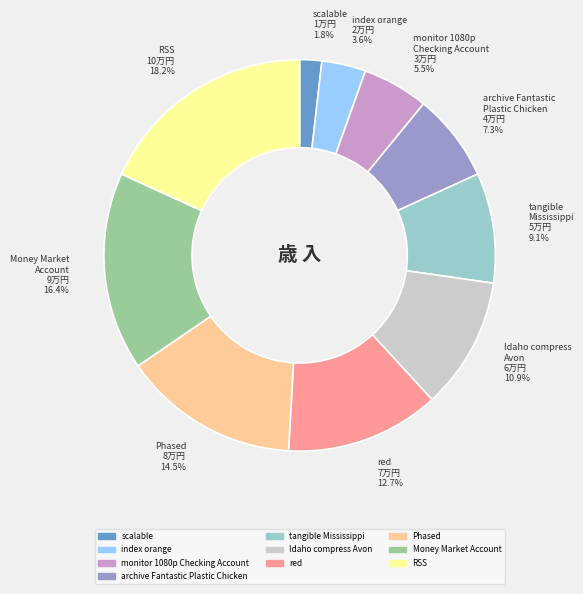

Which category has the biggest portion of the pie?

RSS